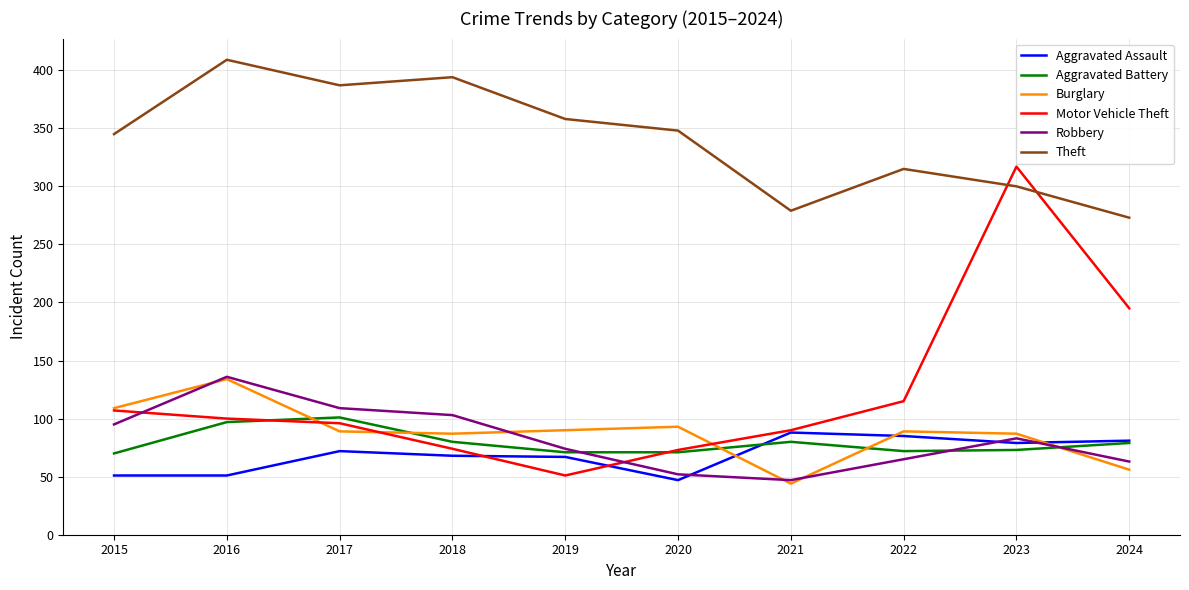

How many lines are shown in the chart?

6